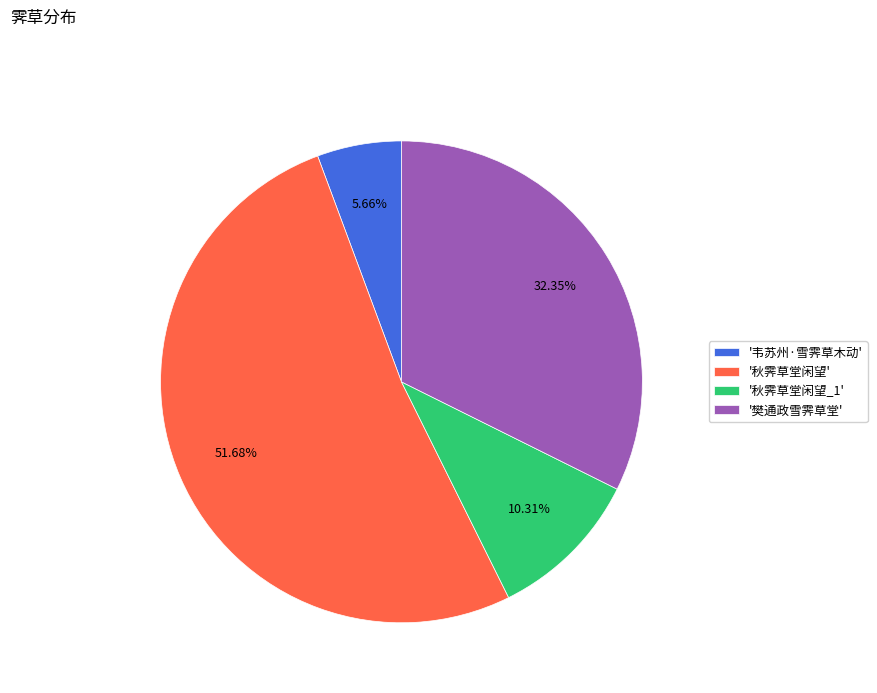

To the nearest percent, what is the average slice percentage?

25%